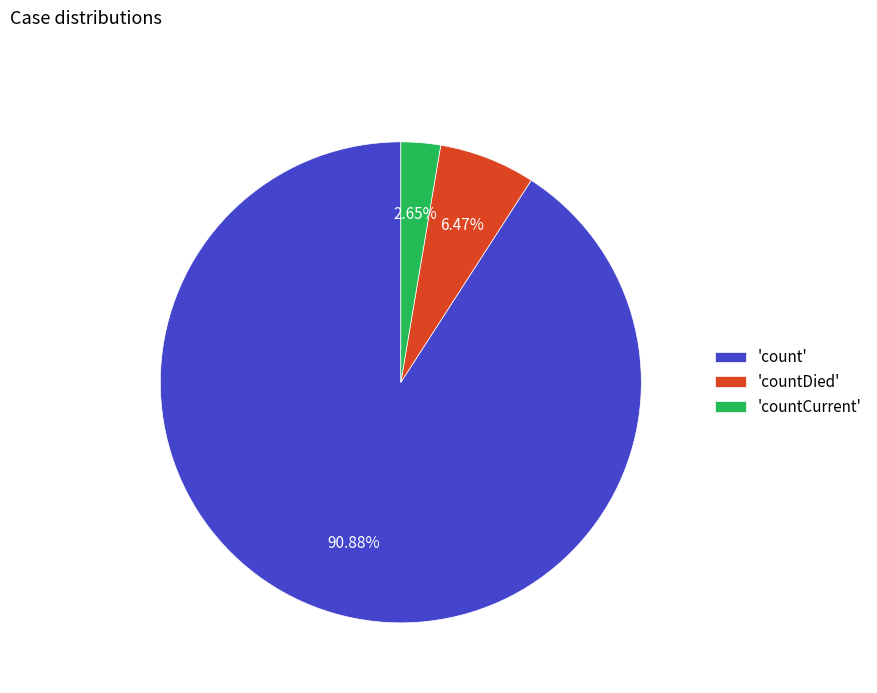

Rank the categories by value from highest to lowest.

'count', 'countDied', 'countCurrent'